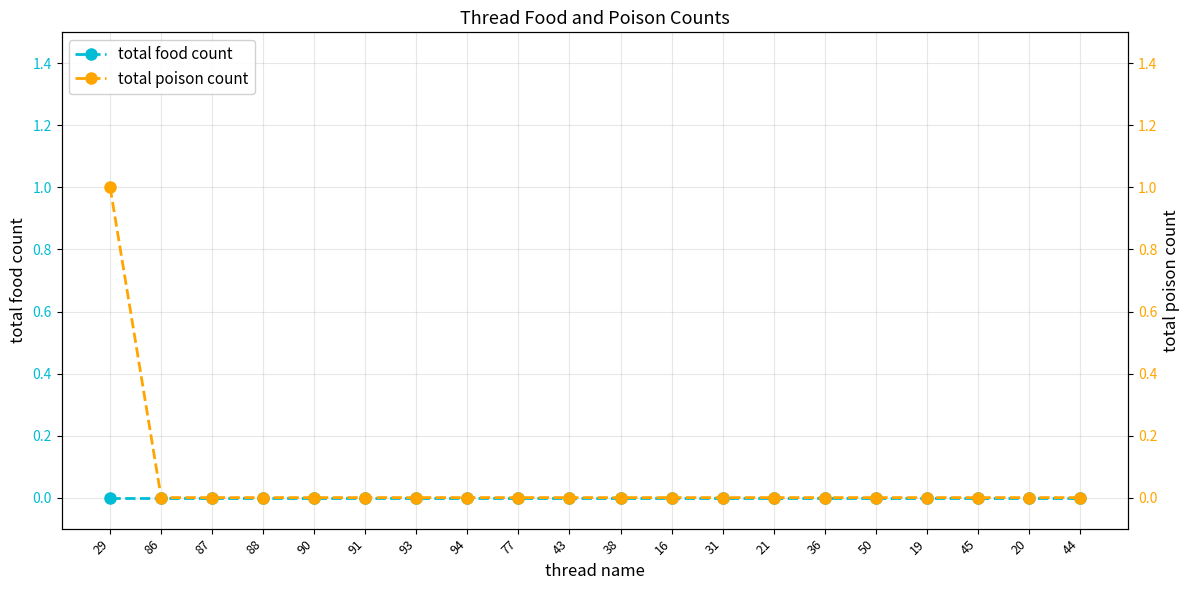

What is the label of the 2nd point from the right?

20